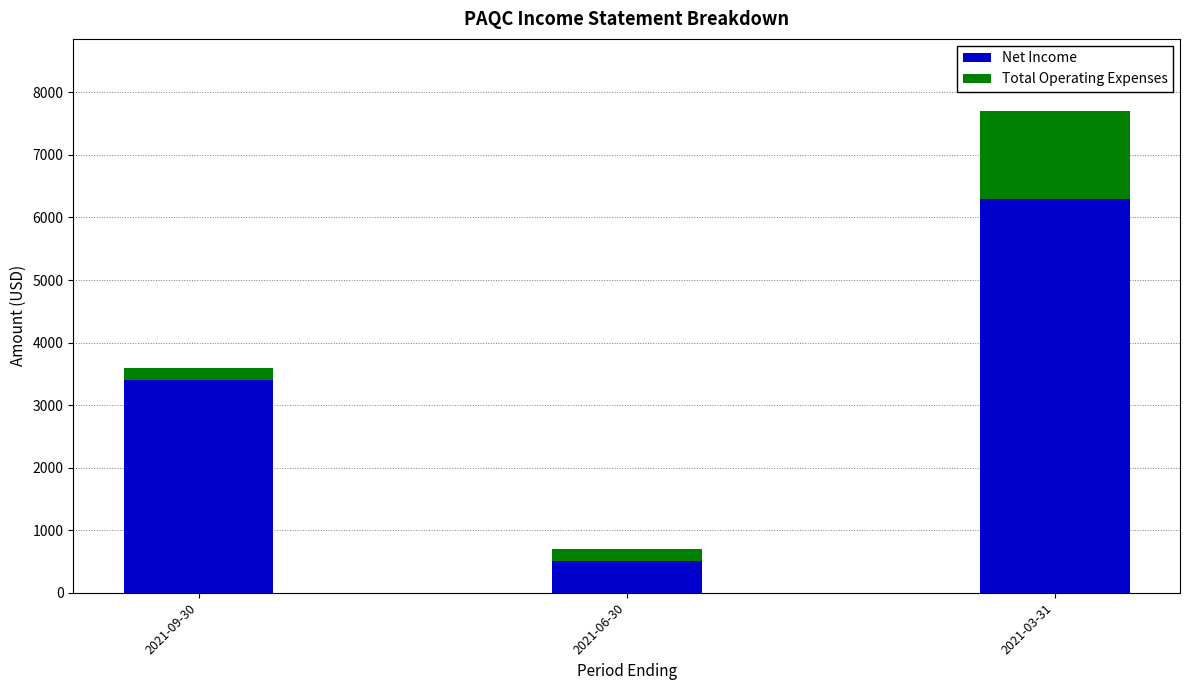

How many bars are there in total?

3